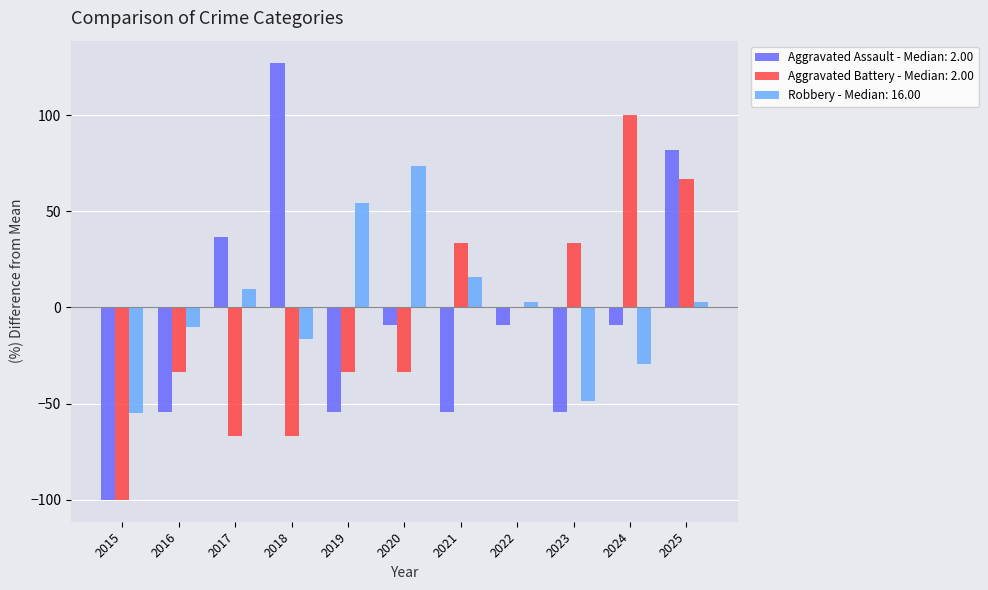

What is the sum of all Aggravated Assault - Median: 2.00 values?

-100.0